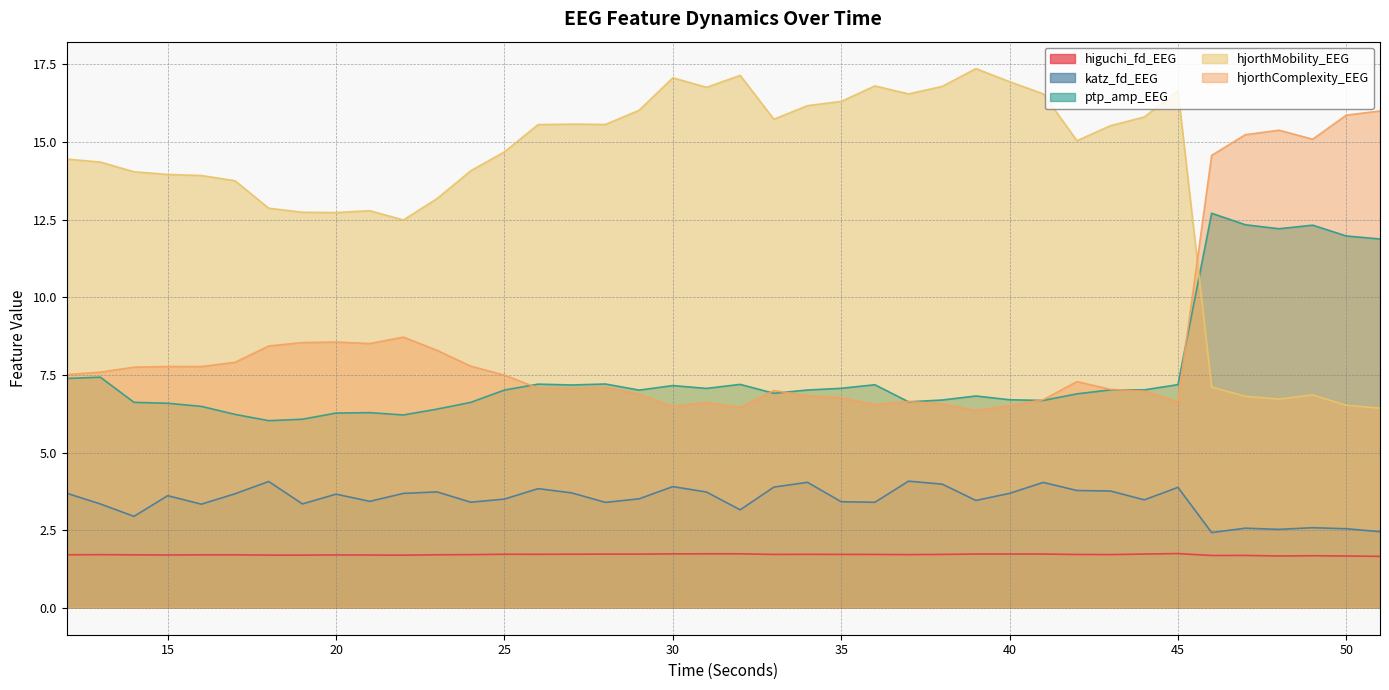

What is the difference between the katz_fd_EEG values at 28 and 41?

0.6